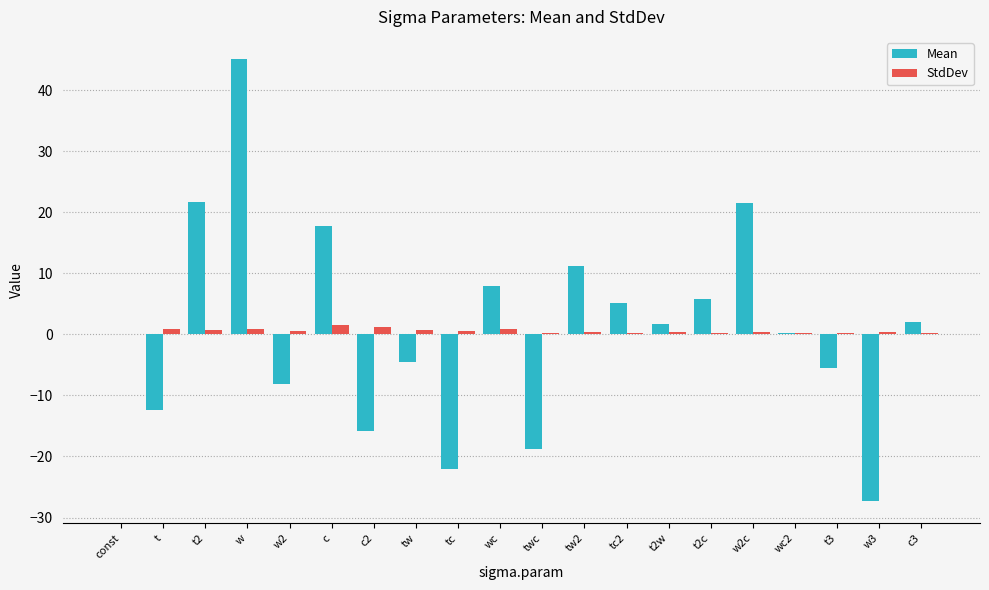

At which category is the sum across all series the highest?

w